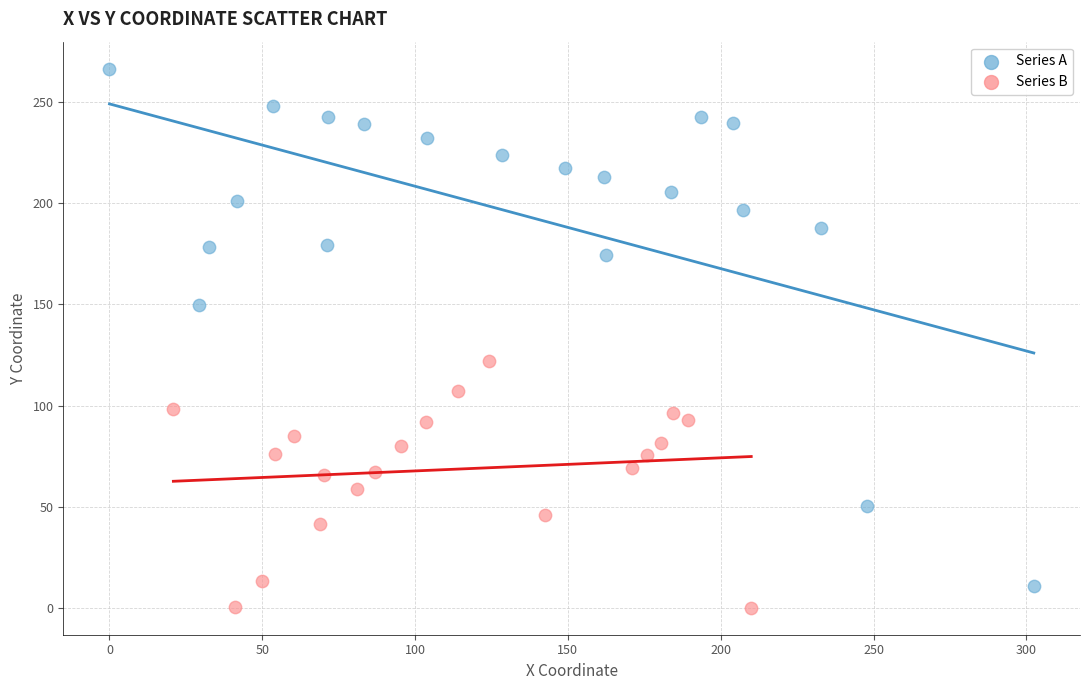

Which series reaches the maximum Y coordinate?

Series A